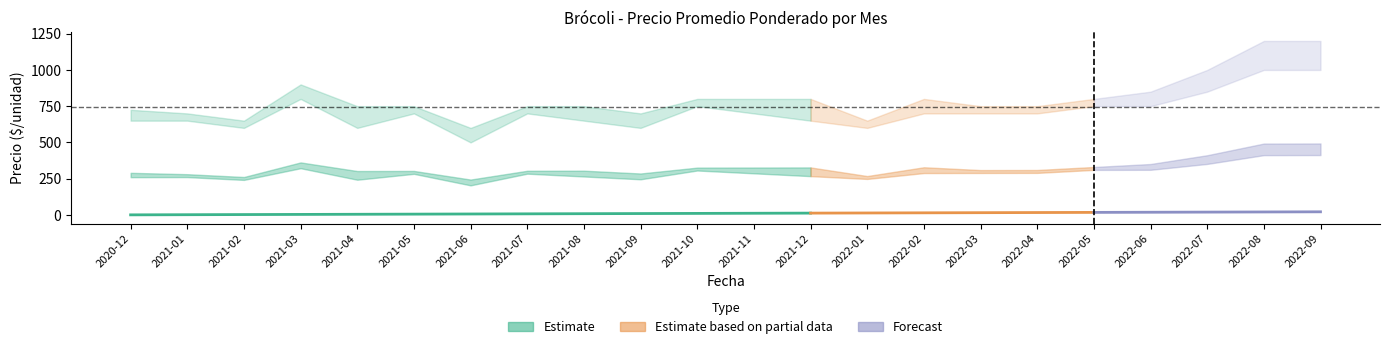

Count the Precio mínimo values in the range 650 to 750.

13